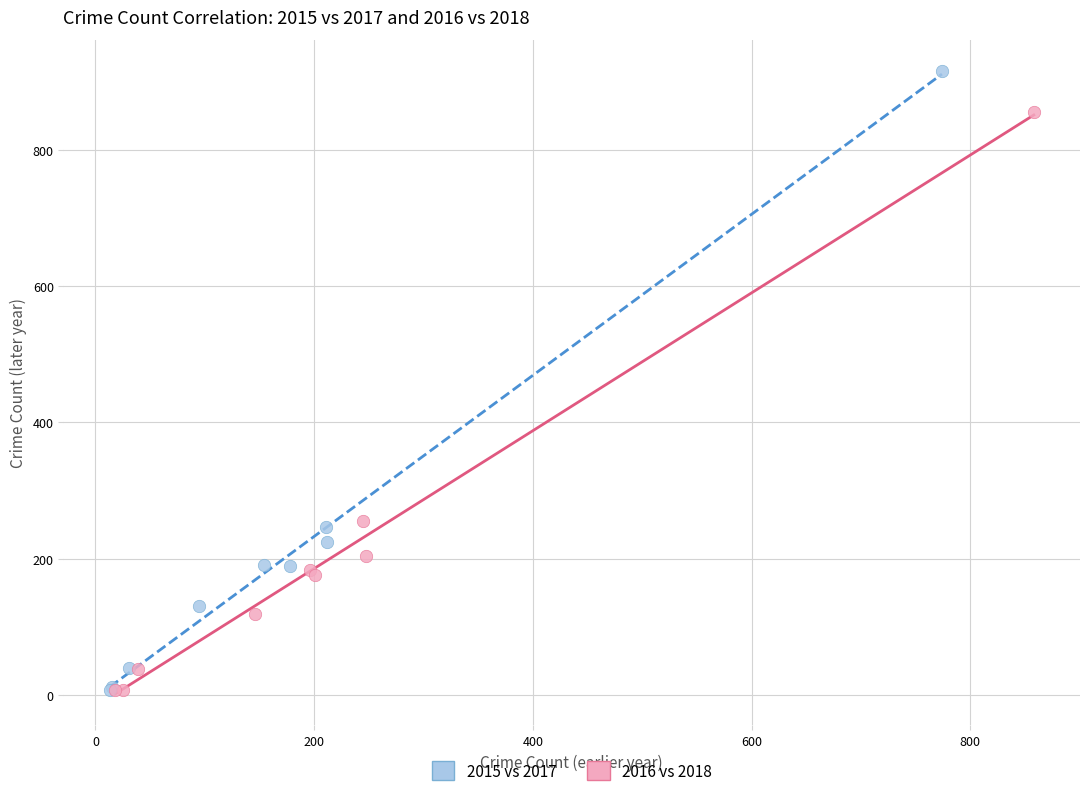

Which series has the largest Y range (max minus min)?

2015 vs 2017